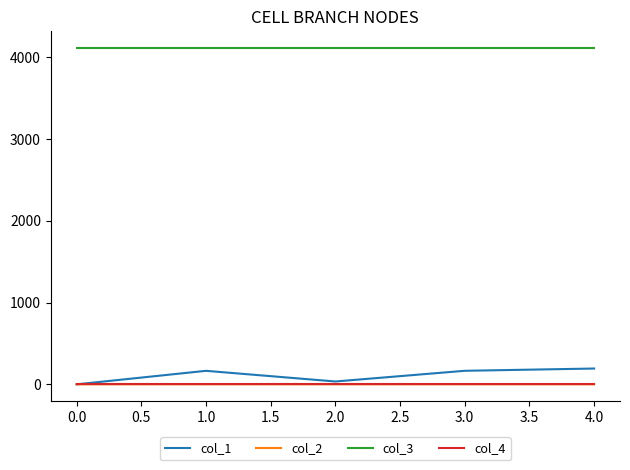

What is the average value of the col_3 series?

4112.0